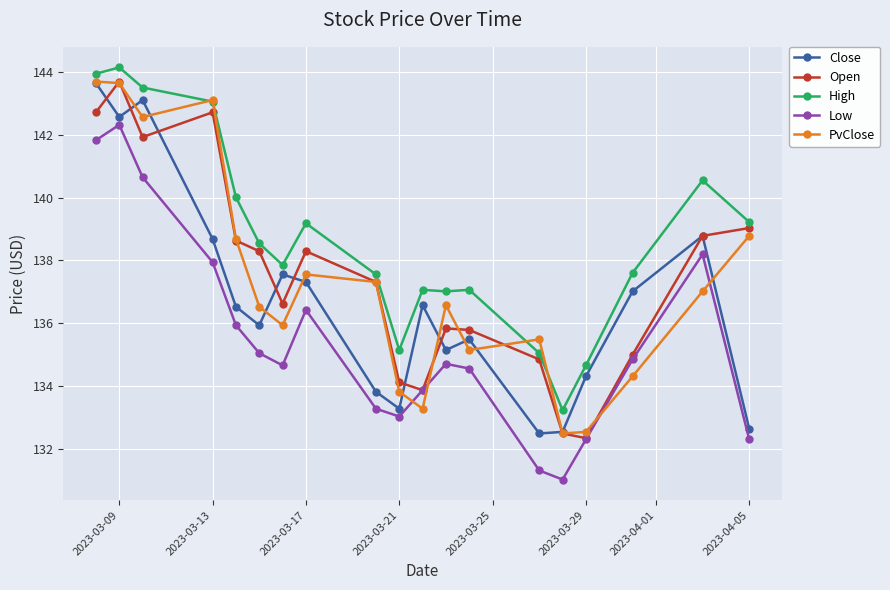

Does the chart have visible grid lines?

Yes